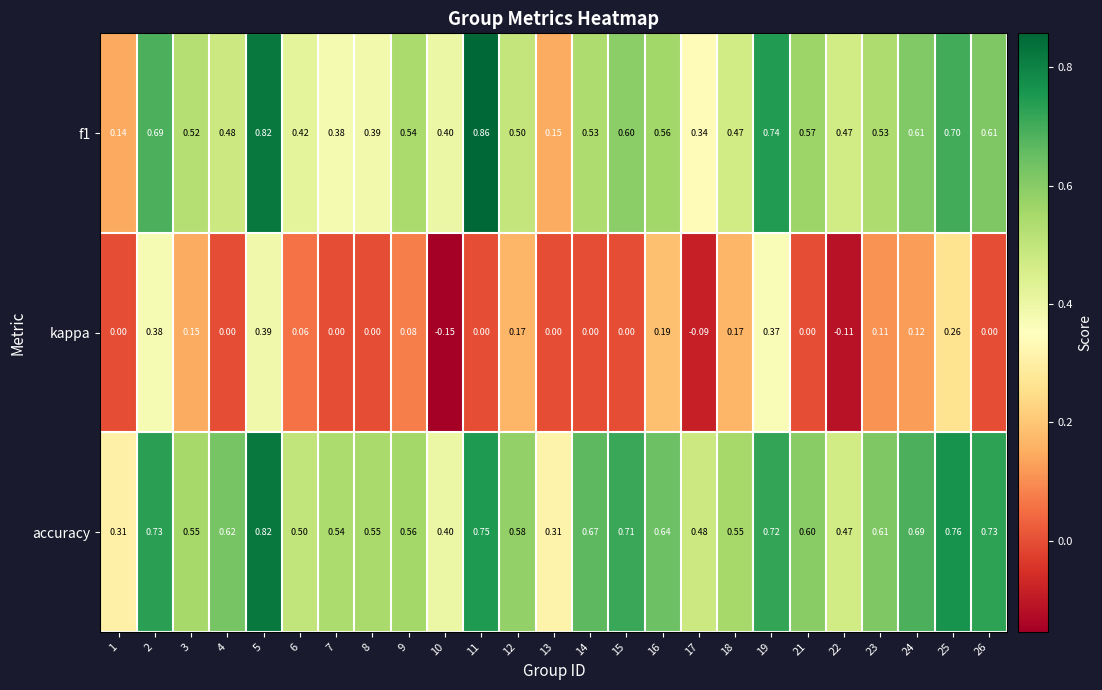

Is the value of kappa at 5 greater than the value of accuracy at 21?

No